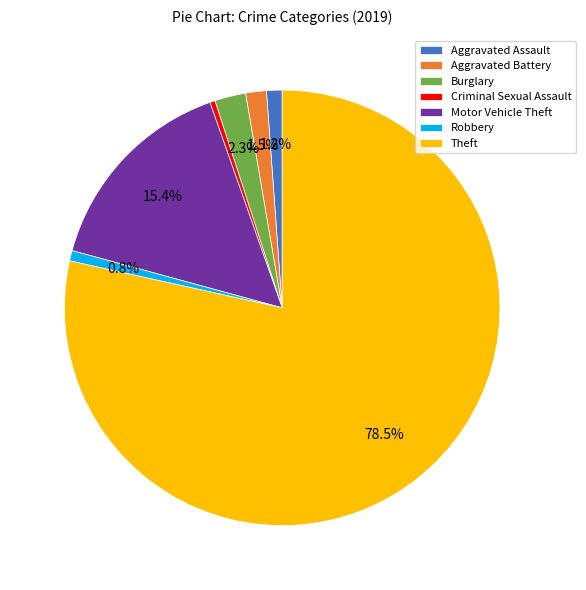

Between Burglary and Aggravated Assault, which is larger?

Burglary